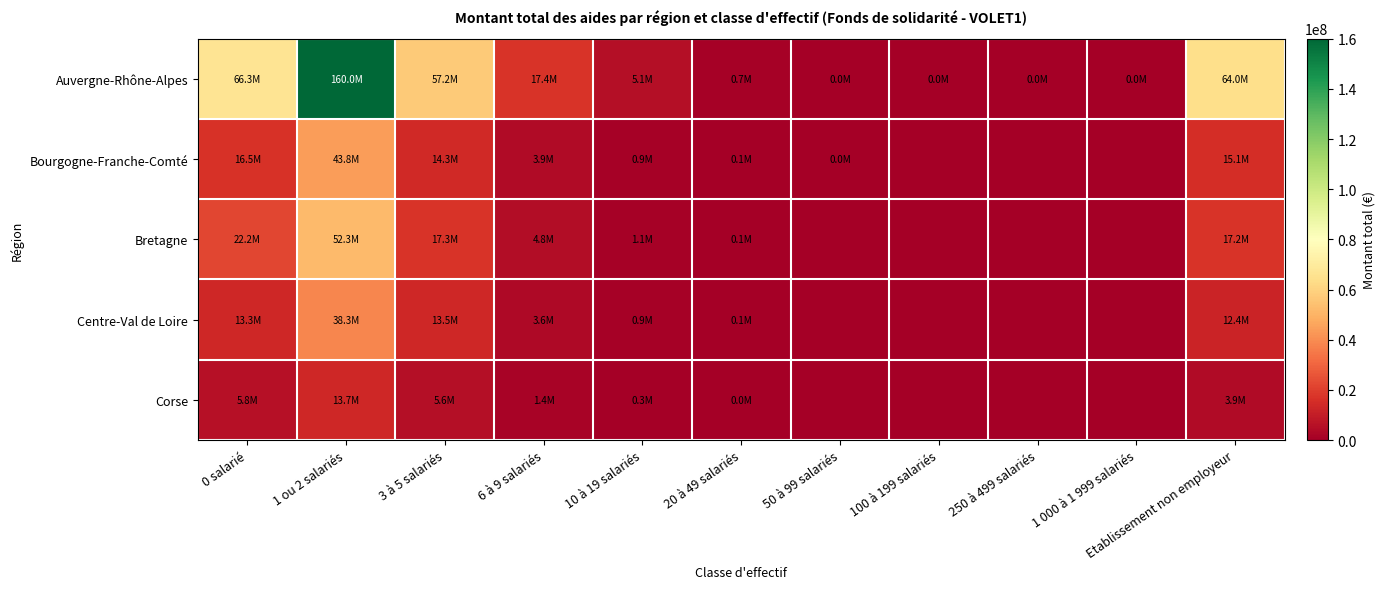

At how many categories does at least one series exceed 98923107?

1